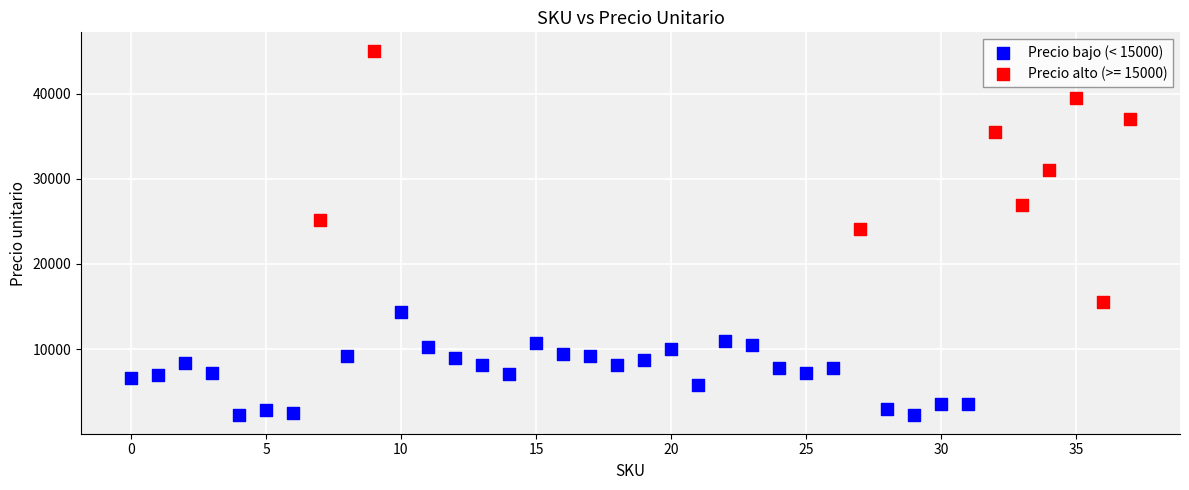

Which series contains the highest Y value?

Precio alto (>= 15000)